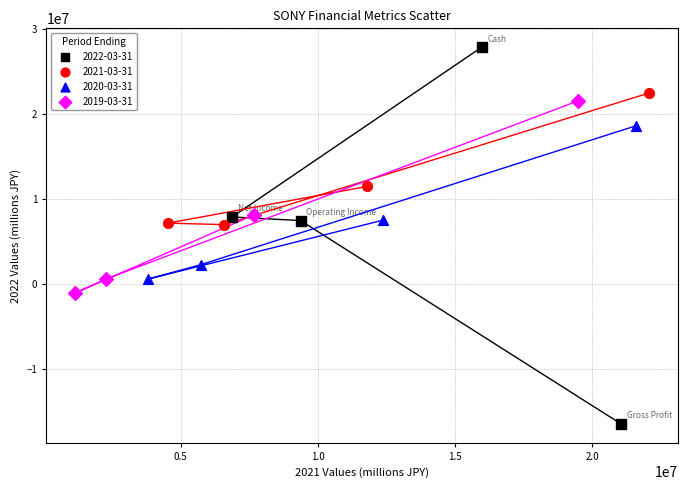

Which series reaches the minimum Y coordinate?

2022-03-31